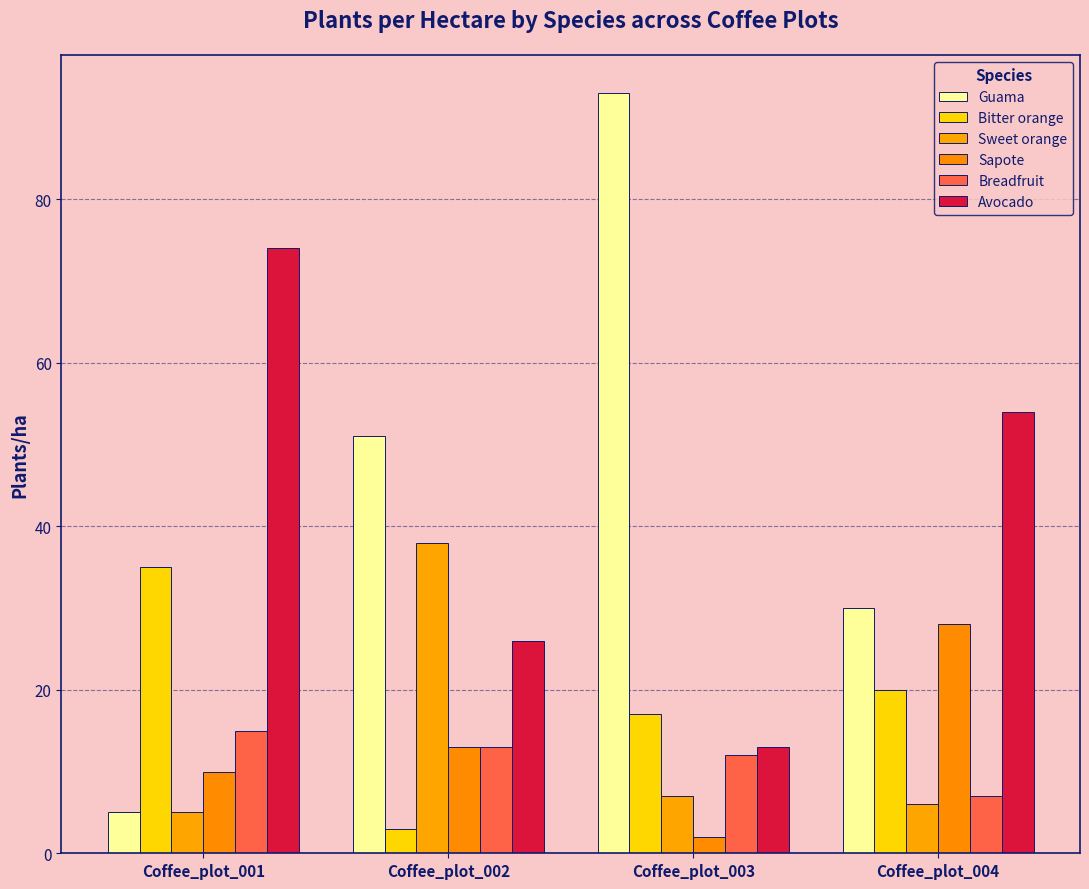

Which series has the largest total across all categories?

Guama